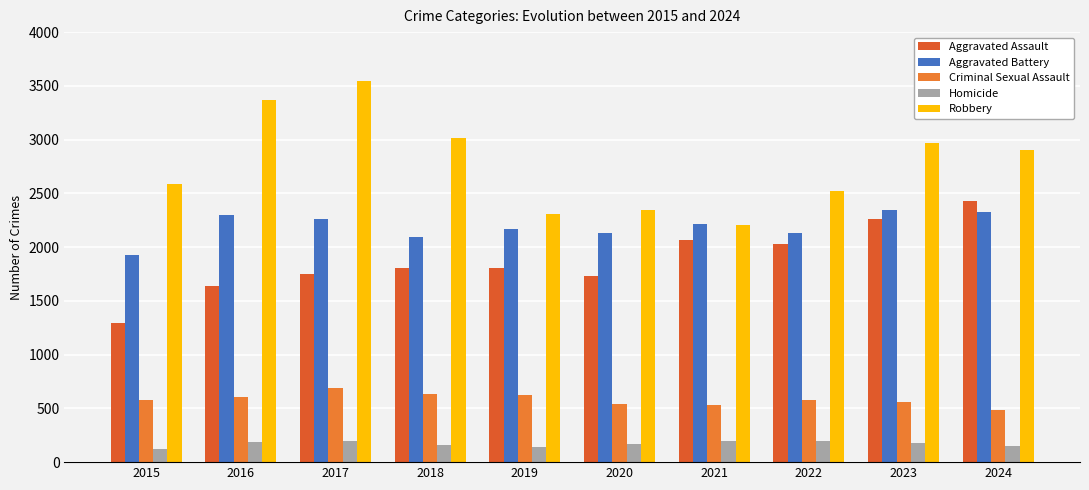

What is the greatest value displayed?

3549